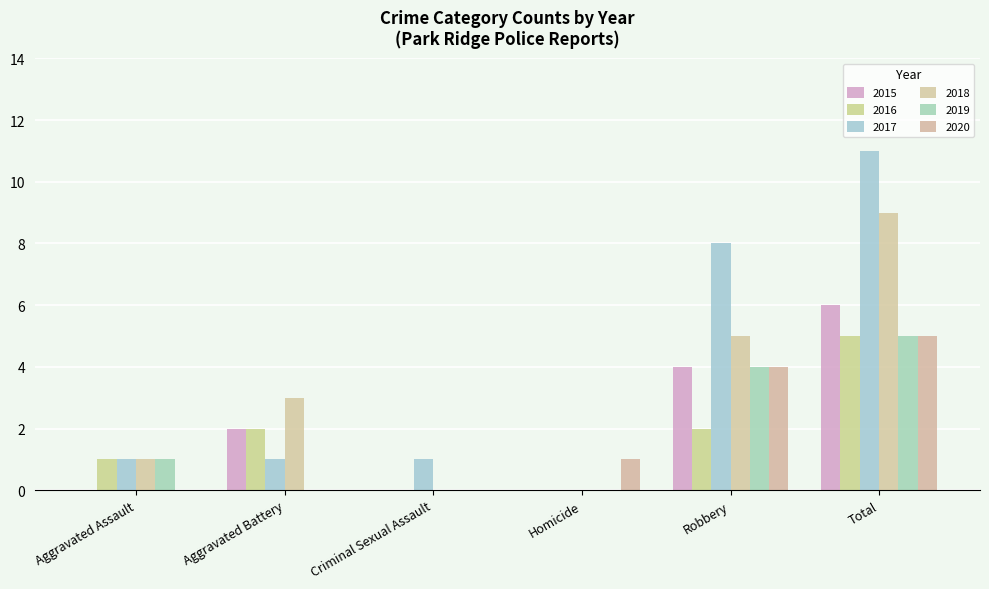

Reading left to right, what are all the values shown in this chart?

2015: 0	2	0	0	4	6
2016: 1	2	0	0	2	5
2017: 1	1	1	0	8	11
2018: 1	3	0	0	5	9
2019: 1	0	0	0	4	5
2020: 0	0	0	1	4	5